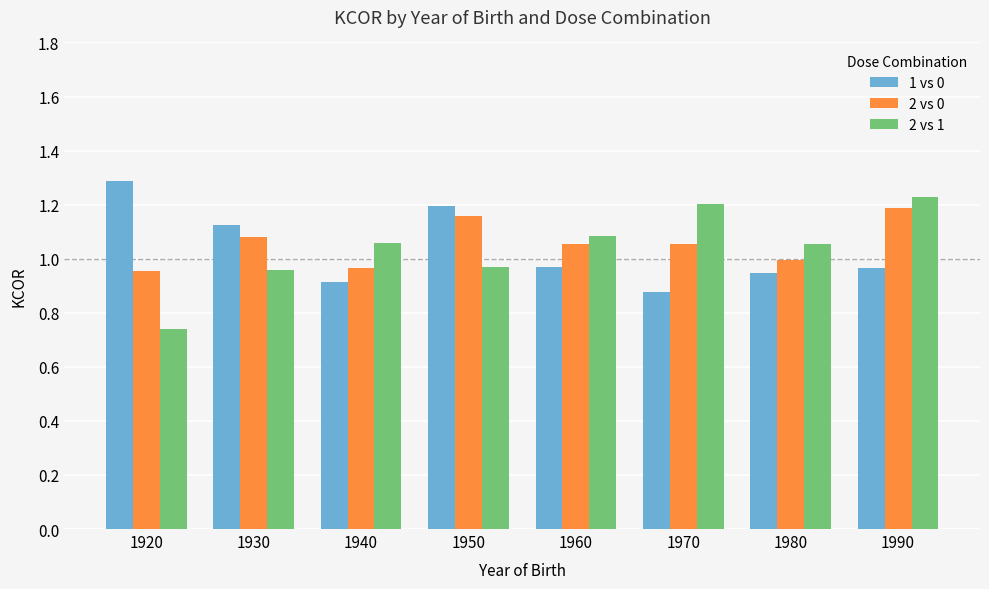

At which label does 2 vs 0 first exceed 1?

1930